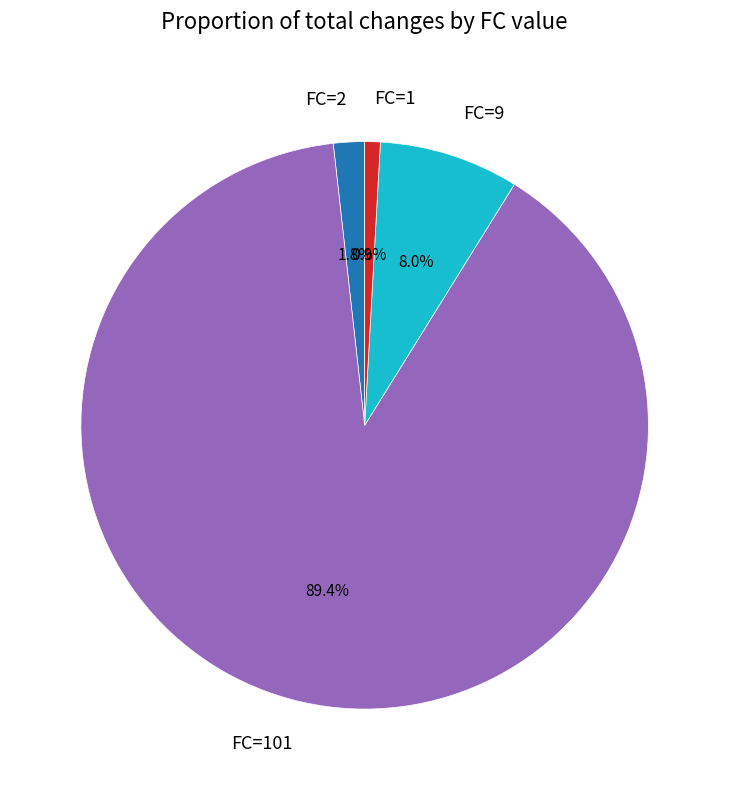

Combined, what portion of the pie is FC=1 and FC=2?

2.7%